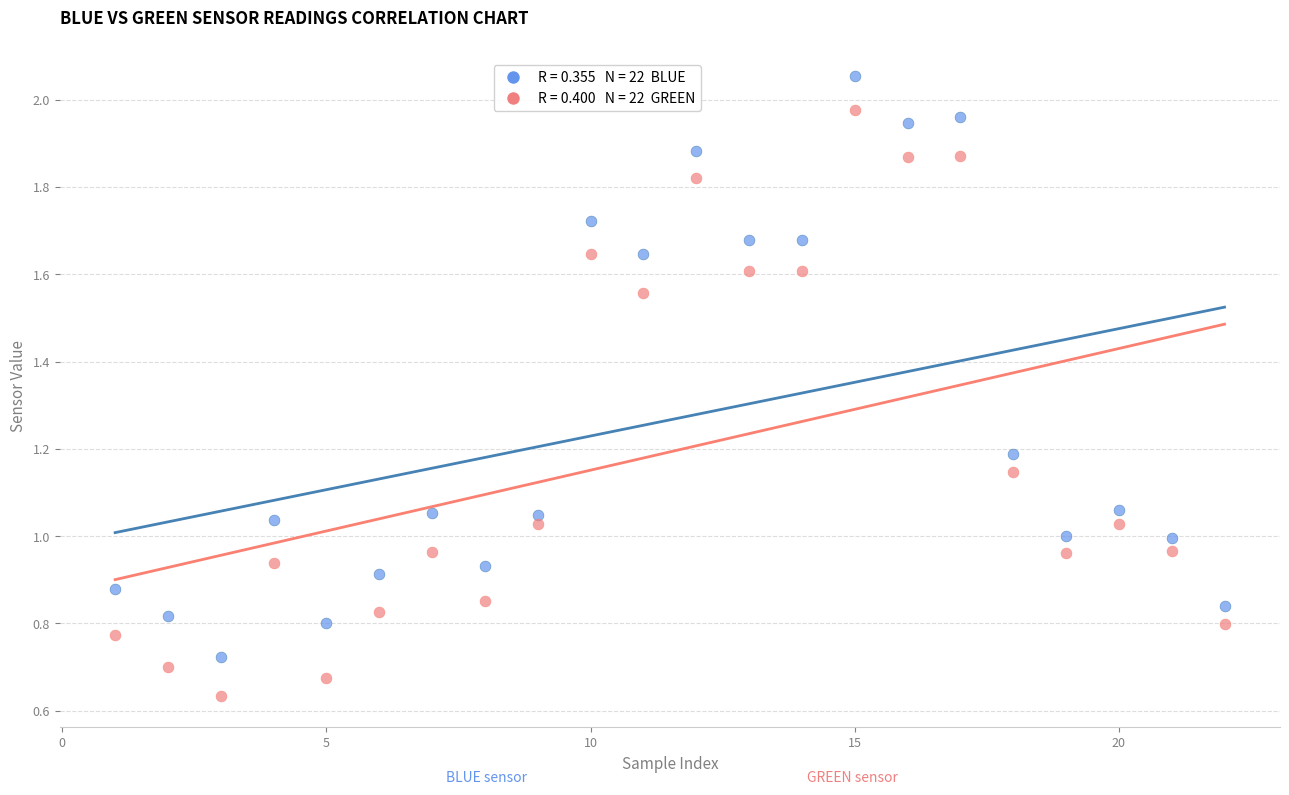

Across all data points, what is the range of X values (max minus min)?

21.0